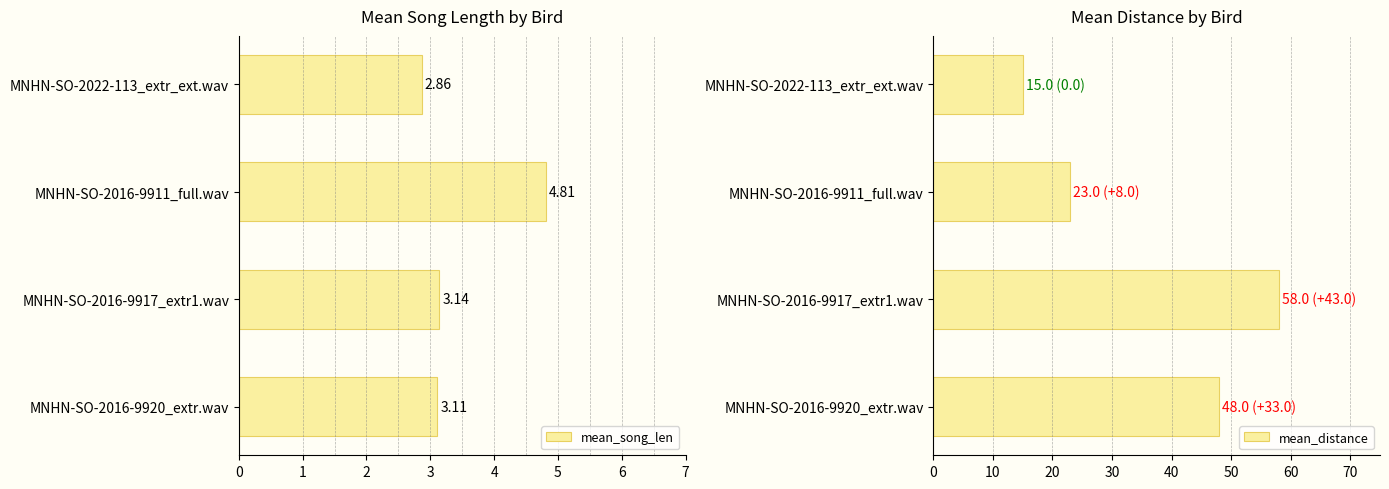

What is the highest value of the mean_distance series?

58